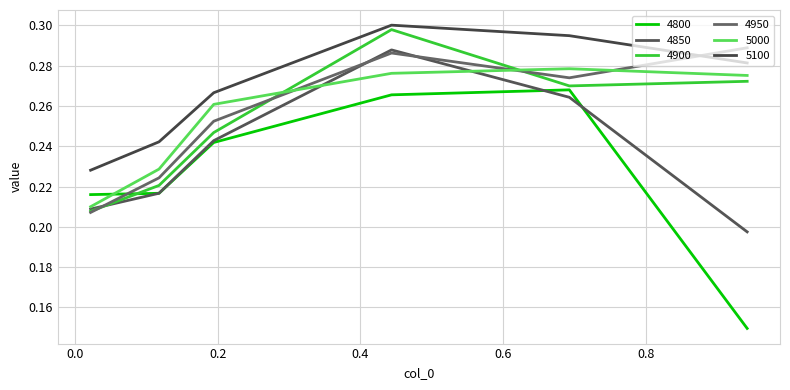

What is the maximum value shown in the chart?

0.3